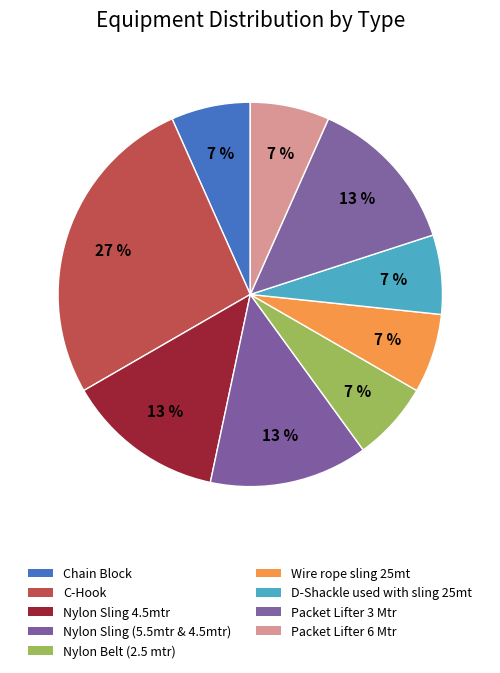

Which has a higher value, C-Hook or Nylon Belt (2.5 mtr)?

C-Hook